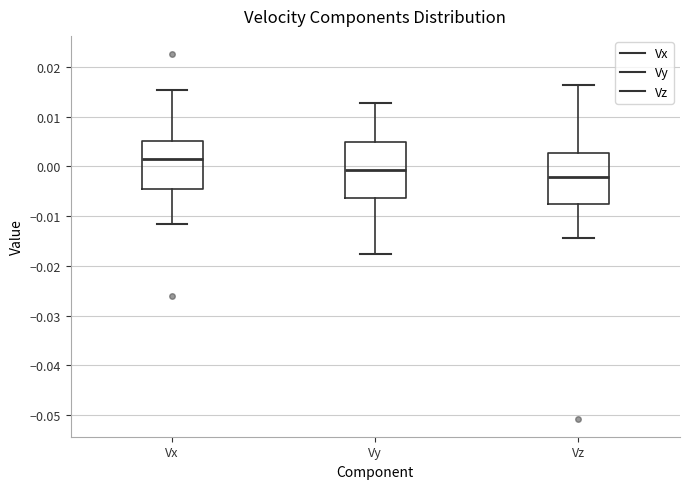

Where is the upper edge of the box for Vx on the y-axis? The values are not printed on the chart, so give them approximately, as read against the axis.

0.005